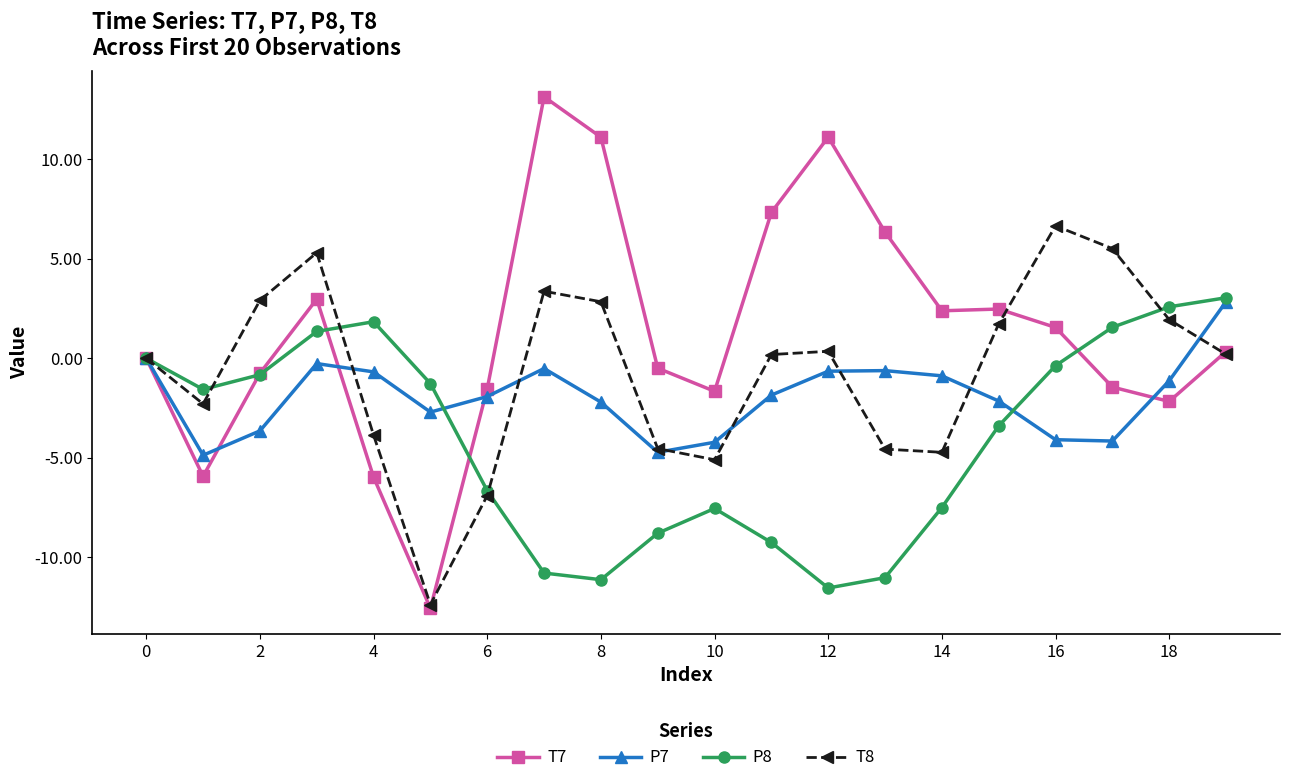

What is the difference between the maximum and second lowest values in the T8 series?

13.6